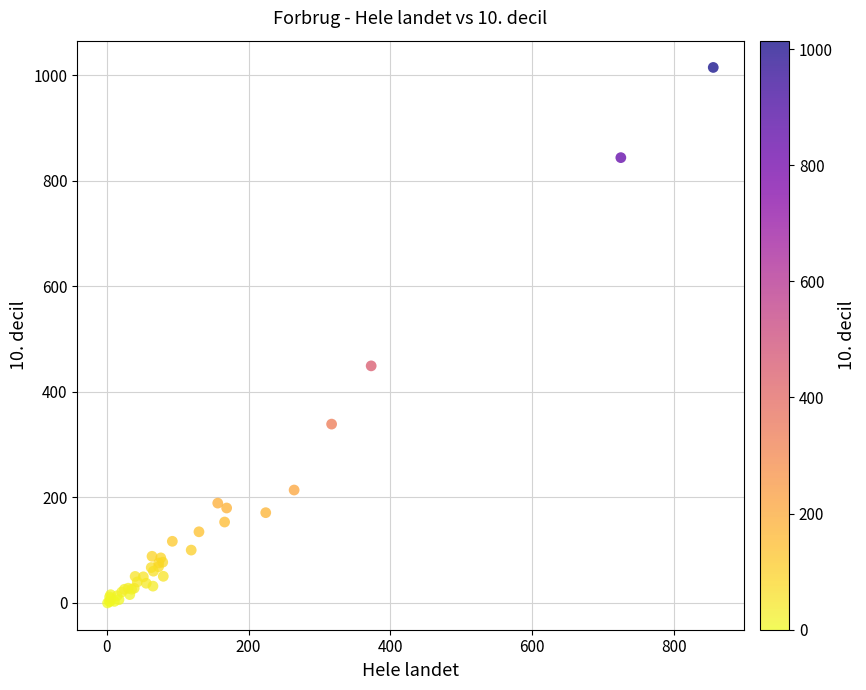

What Y value in the scatter plot is closest to 507?

449.1